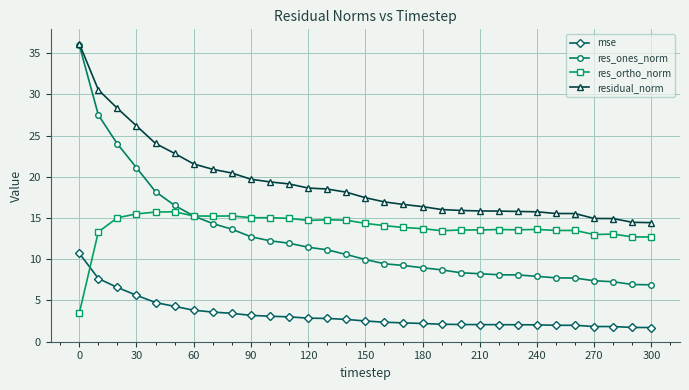

Which series has the largest range (max minus min)?

res_ones_norm